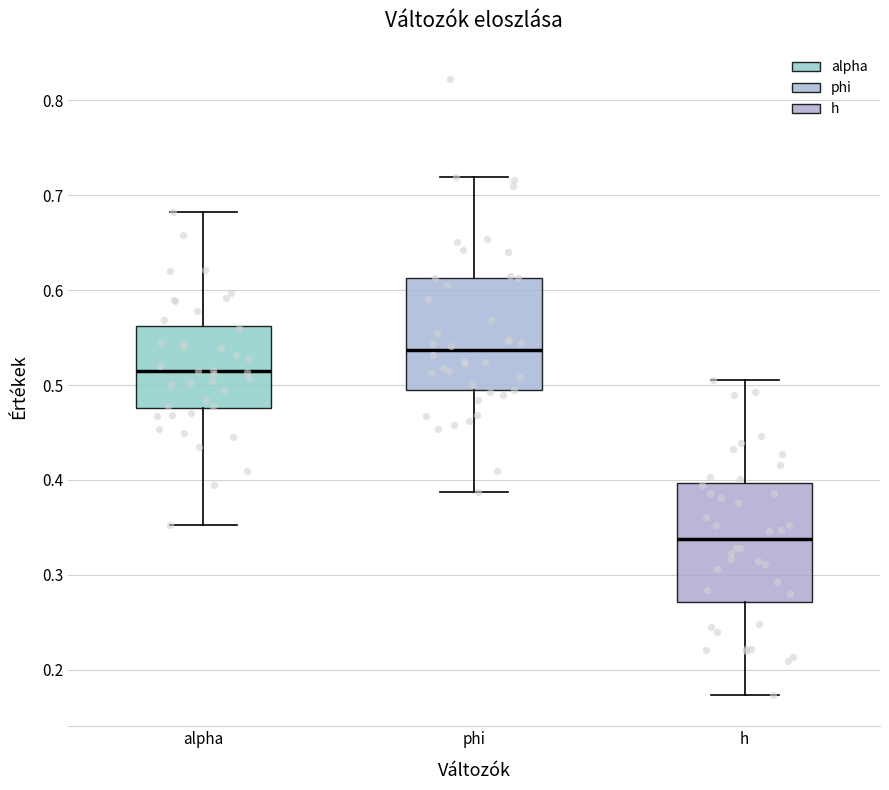

Reading left to right, transcribe this box plot: for each box, give where its median line is, the range the box spans, and where its two whiskers end, as read against the y-axis. The values are not printed on the chart, so give them approximately, as read against the axis.

alpha: median 0.51, box 0.48 to 0.56, whiskers 0.35 to 0.68
phi: median 0.54, box 0.49 to 0.61, whiskers 0.39 to 0.72
h: median 0.34, box 0.27 to 0.40, whiskers 0.17 to 0.51